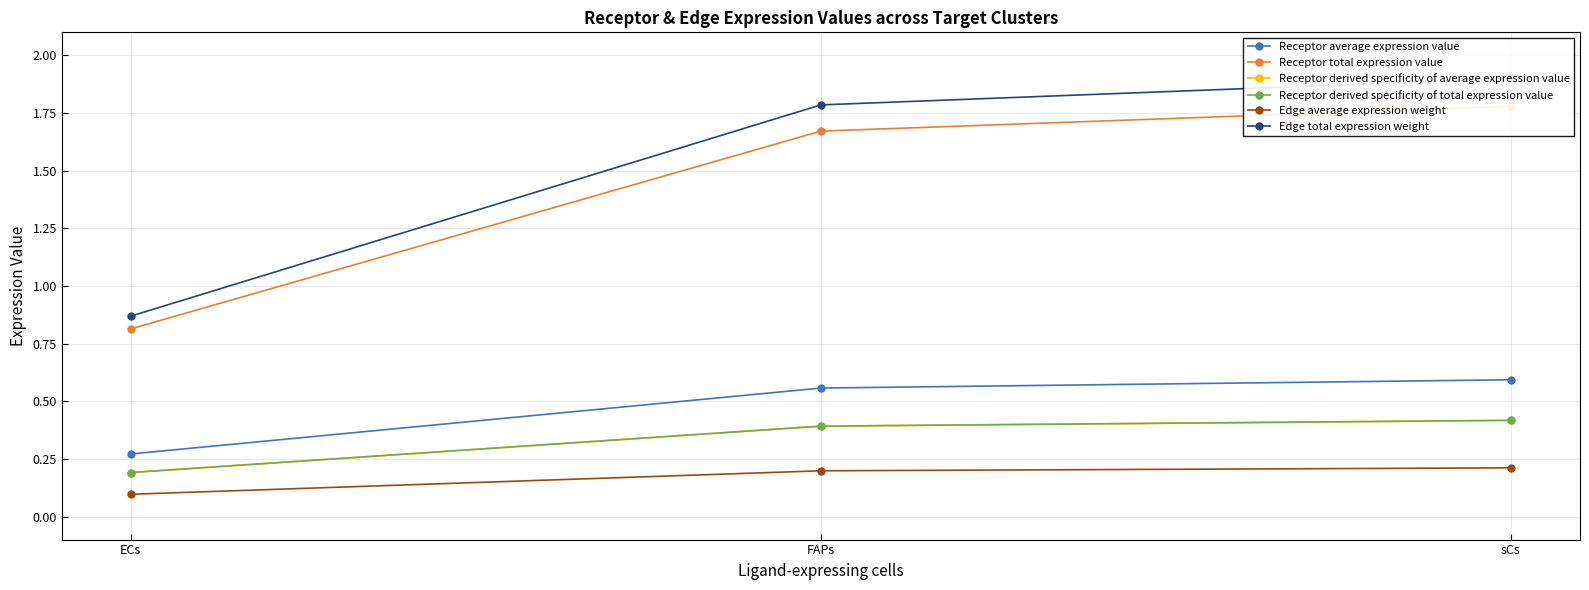

Reading right to left, extract all data points from this chart.

Receptor average expression value: sCs=0.6	FAPs=0.6	ECs=0.3
Receptor total expression value: sCs=1.8	FAPs=1.7	ECs=0.8
Receptor derived specificity of average expression value: sCs=0.4	FAPs=0.4	ECs=0.2
Receptor derived specificity of total expression value: sCs=0.4	FAPs=0.4	ECs=0.2
Edge average expression weight: sCs=0.2	FAPs=0.2	ECs=0.1
Edge total expression weight: sCs=1.9	FAPs=1.8	ECs=0.9